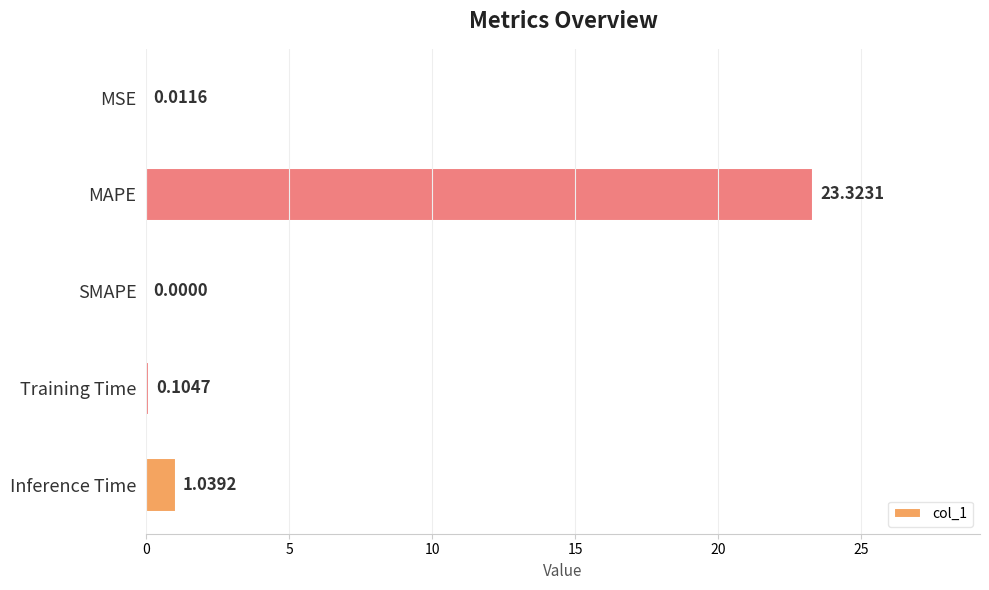

What is the sum of the values at MAPE and Inference Time?

24.4